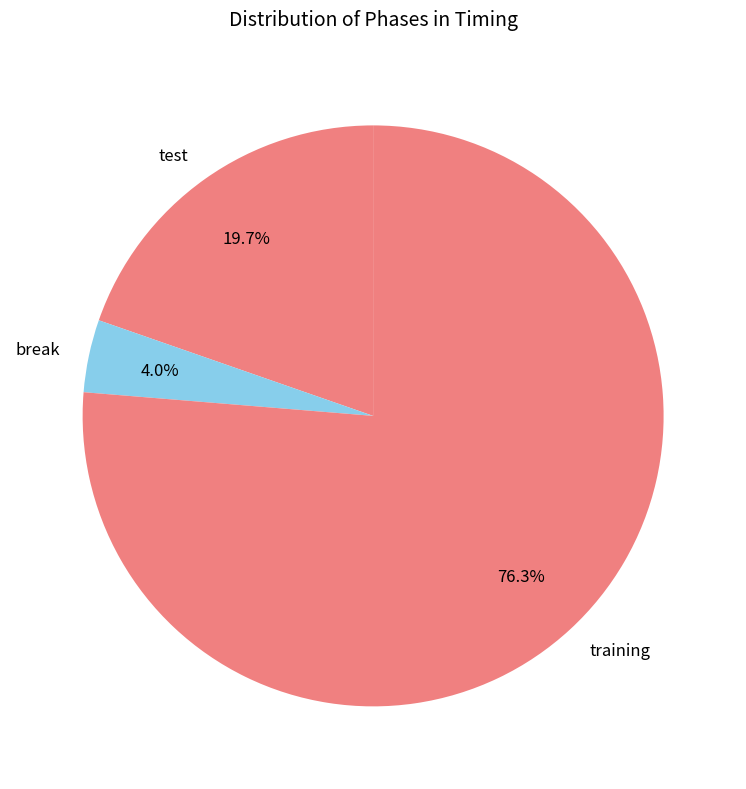

Which category accounts for the majority?

training